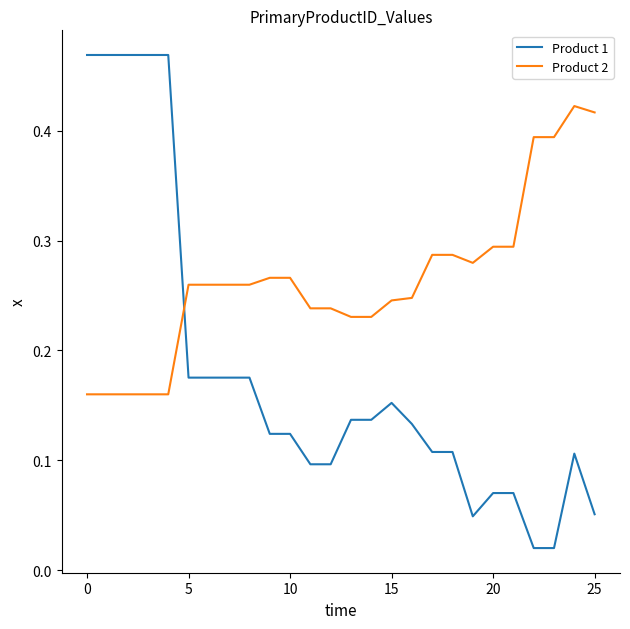

What is the sum of all Product 1 values?

4.6